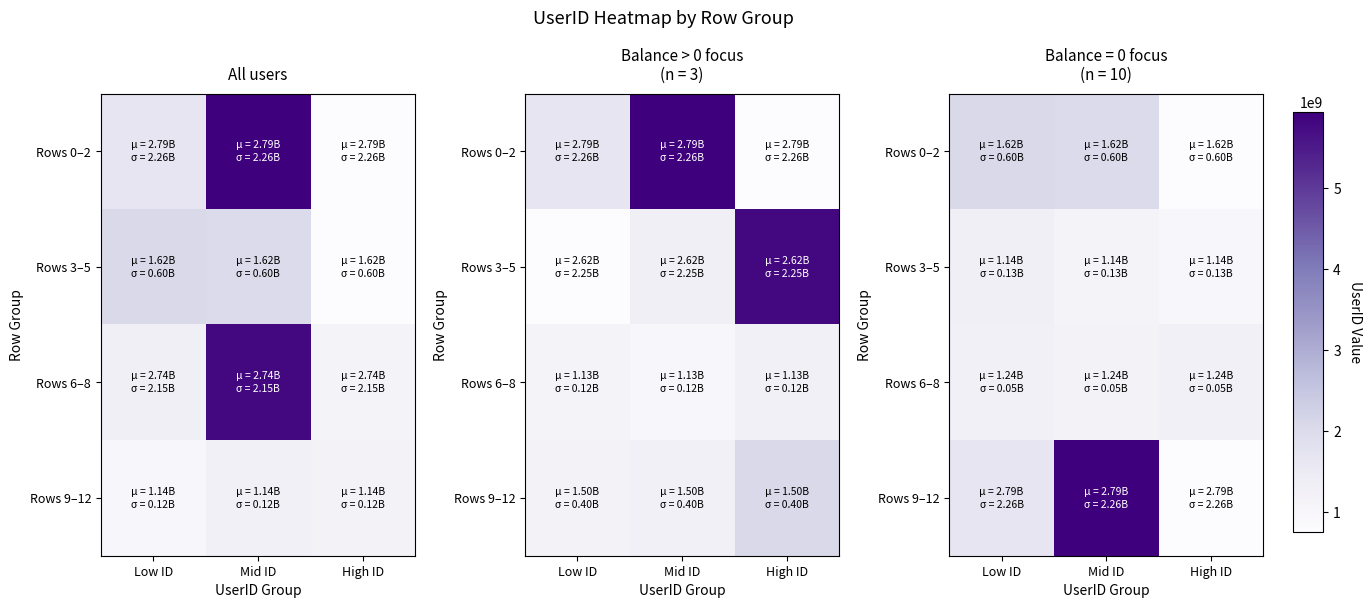

What is the difference between the highest and lowest values at Low ID?

796728245